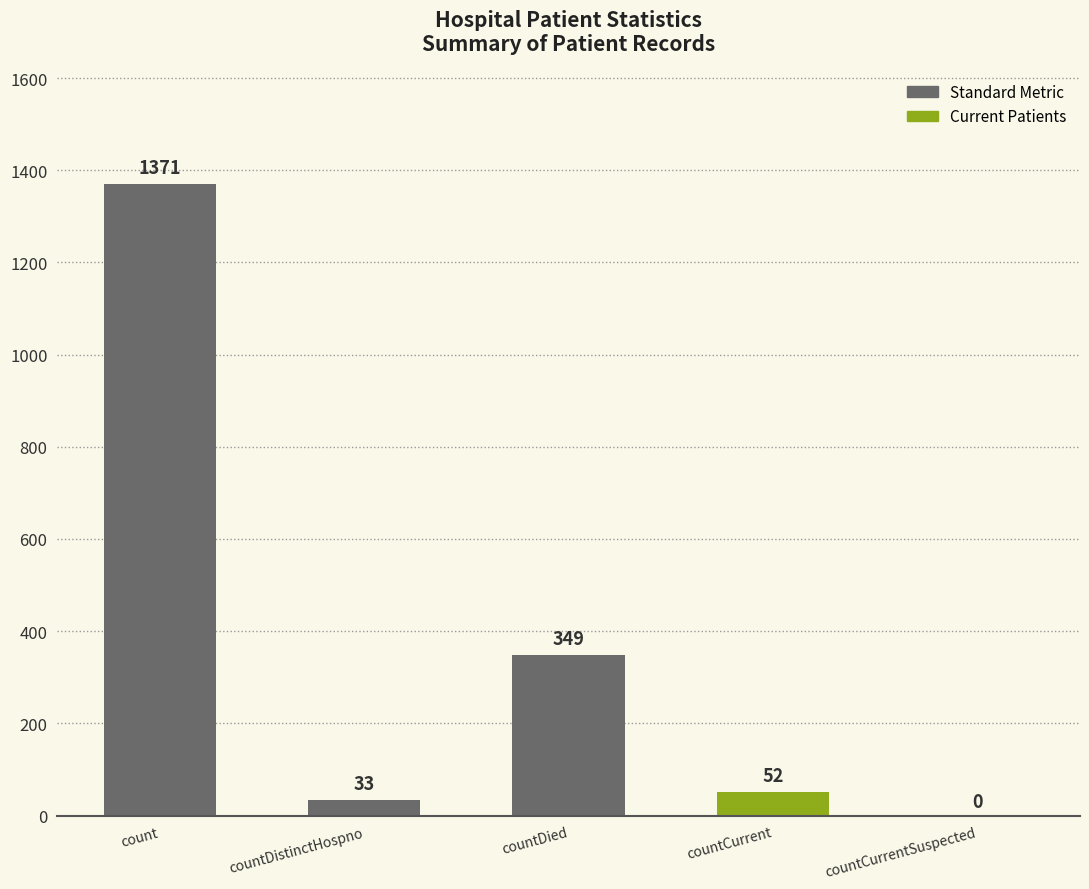

Reading right to left, list all the values displayed in this chart.

countCurrentSuspected=0	countCurrent=52	countDied=349	countDistinctHospno=33	count=1371